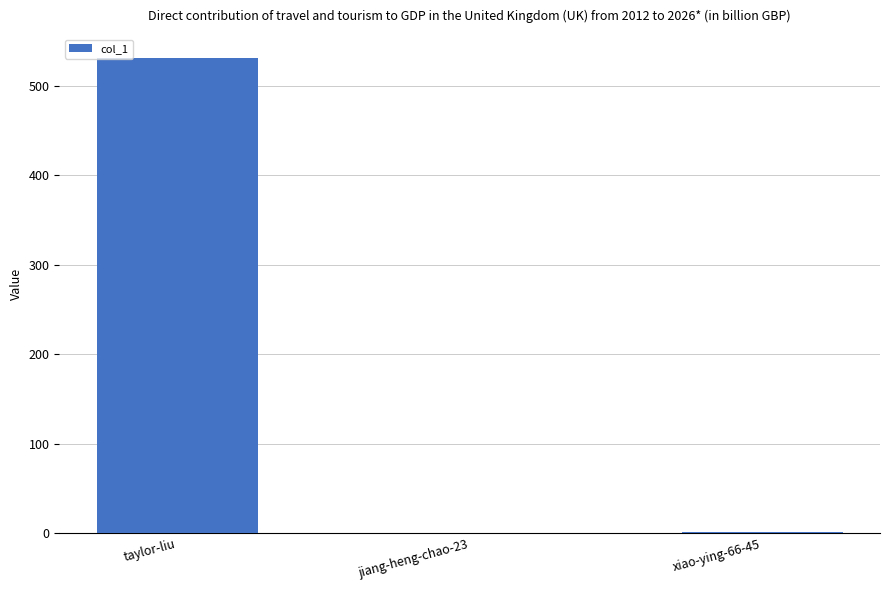

The chart shows a value of 531 at taylor-liu. True or false?

True